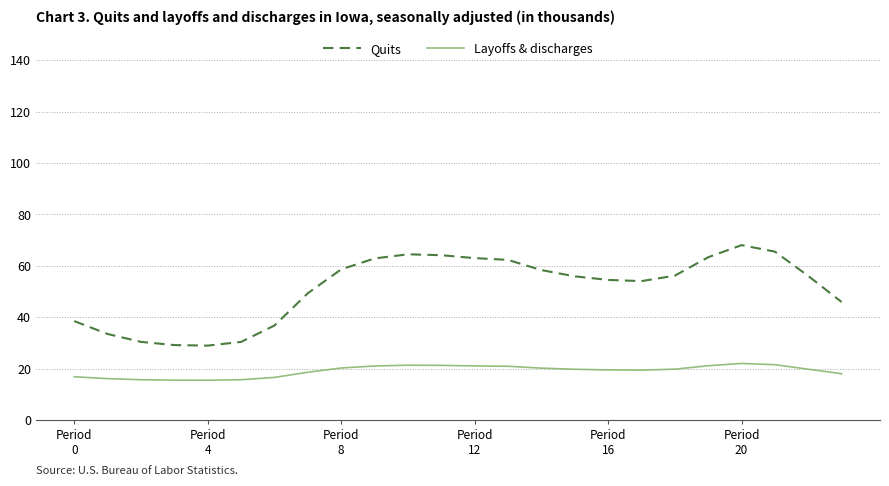

Which series has the largest range (max minus min)?

Quits